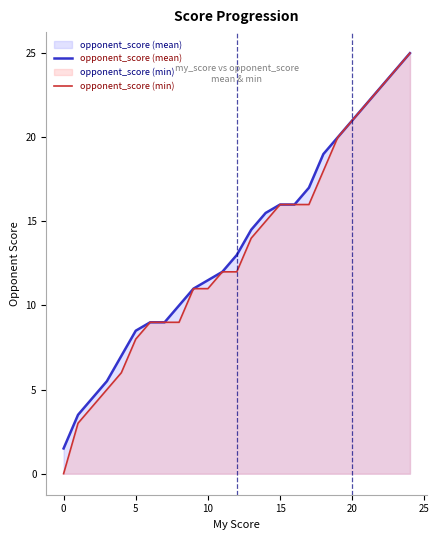

What are all the series names shown in the legend?

opponent_score (mean), opponent_score (min)